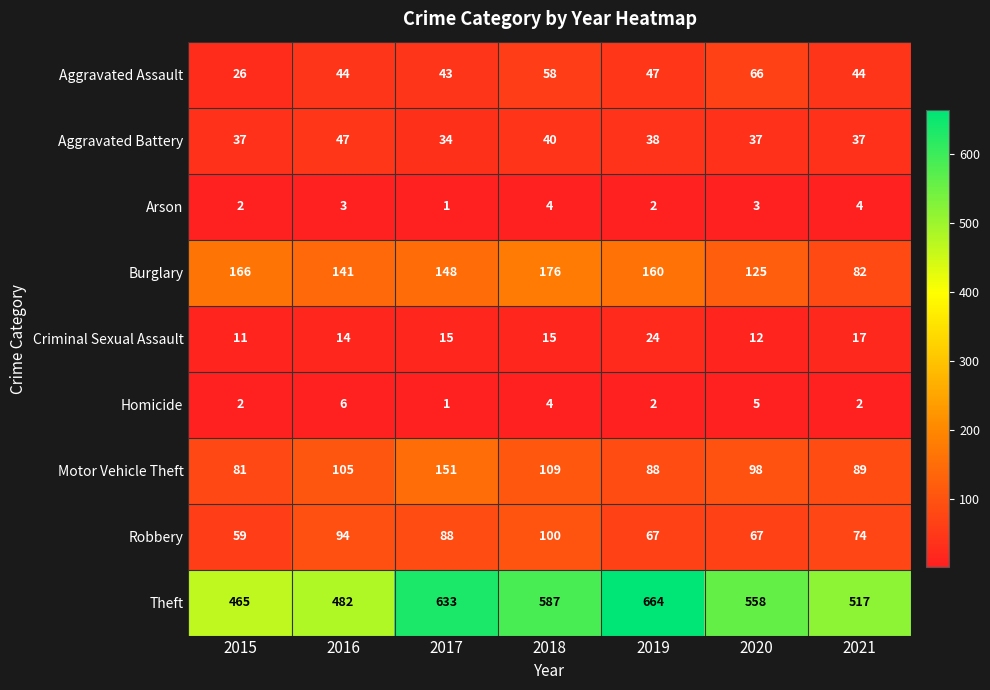

Which series has the largest total across all categories?

Theft